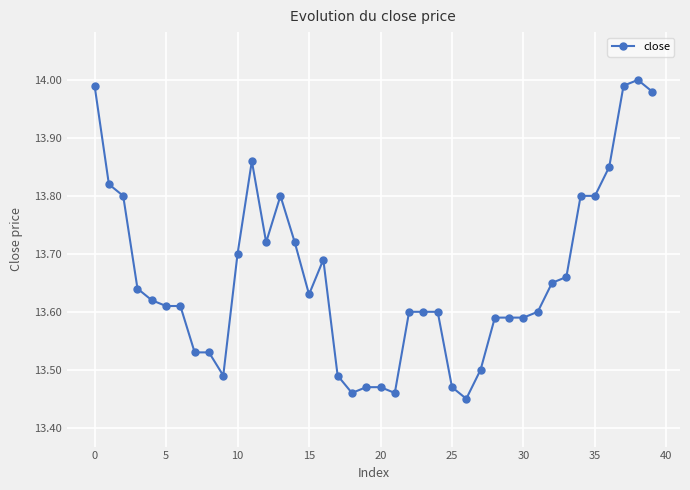

True or false: there are more than 2 points higher than both neighbors.

True